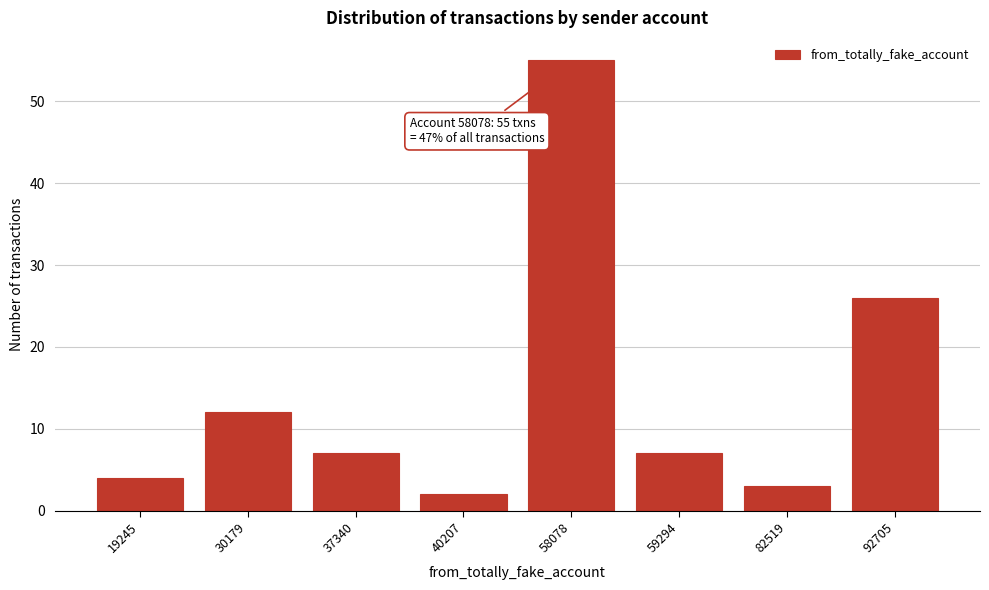

Reading left to right, transcribe all the data shown in this chart.

19245=4	30179=12	37340=7	40207=2	58078=55	59294=7	82519=3	92705=26